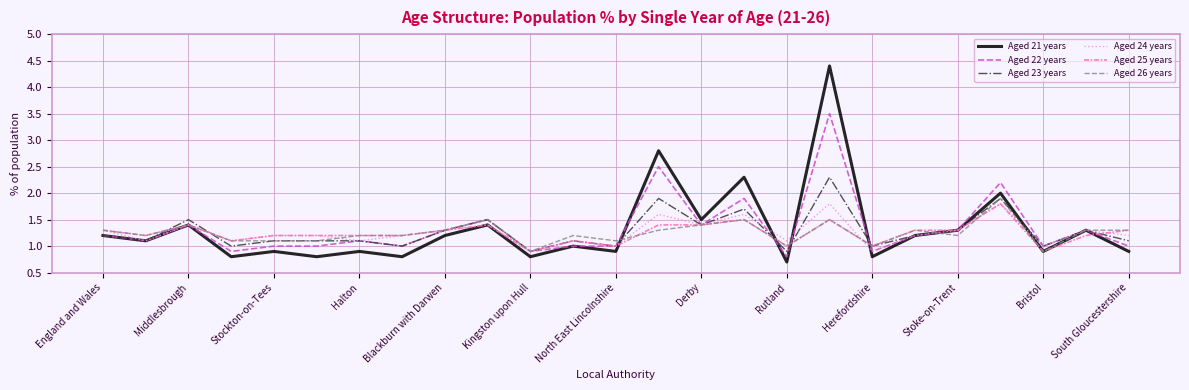

Which series has the widest spread of values?

Aged 21 years